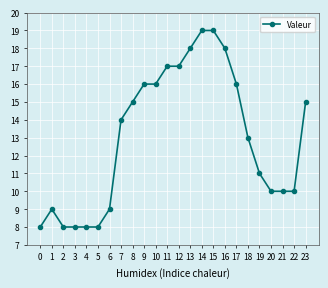

At which category does the data reach its first local peak?

1